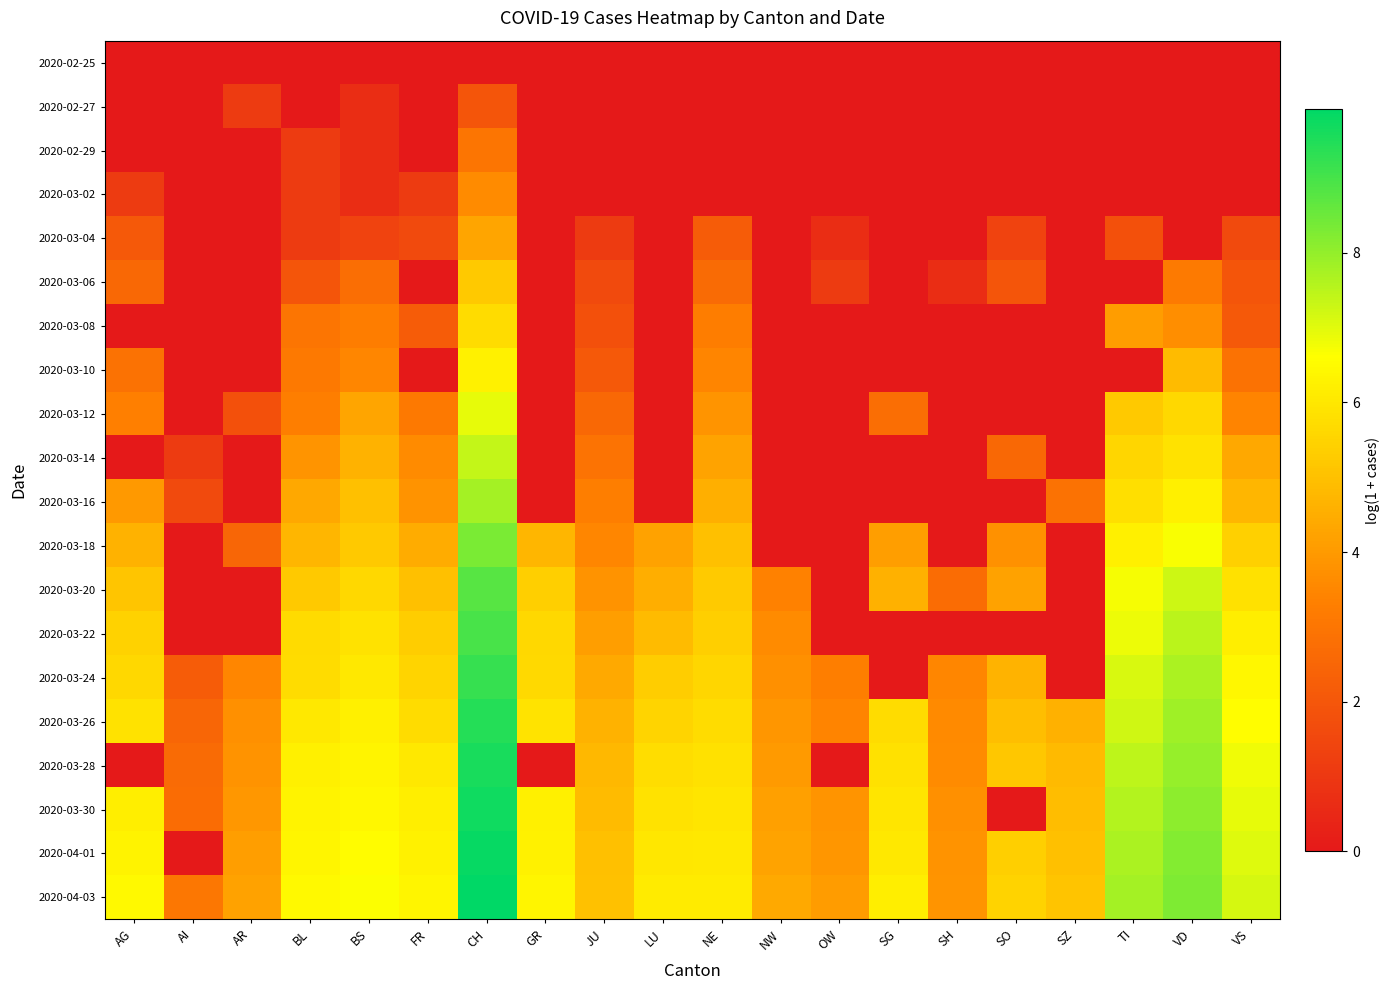

Which label corresponds to the smallest value in the chart?

AG